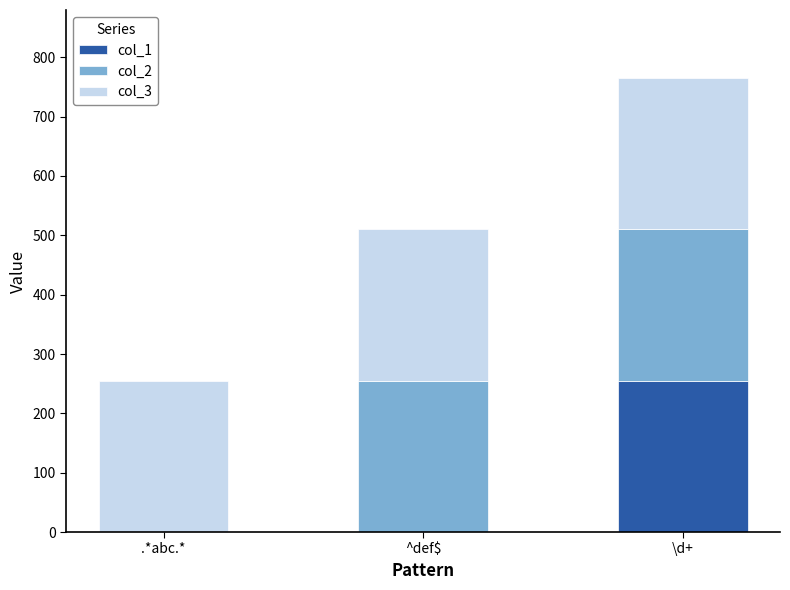

At which category is the sum across all series the highest?

\d+